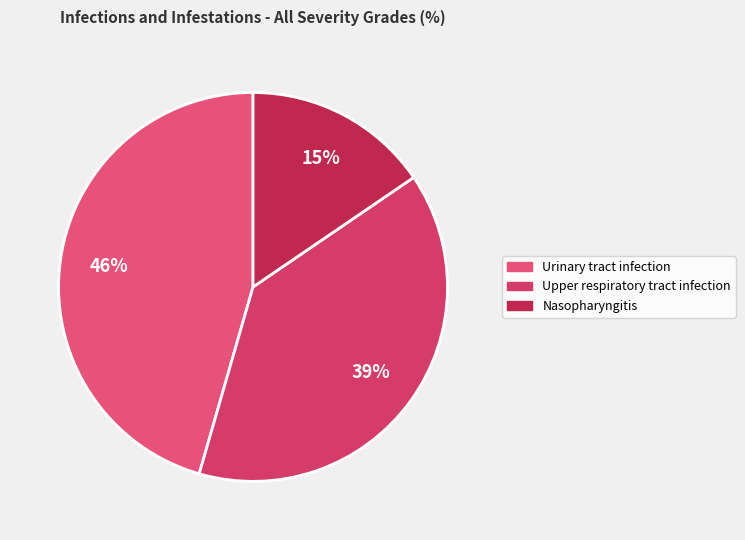

Is it true that Upper respiratory tract infection is 39% of the pie?

True